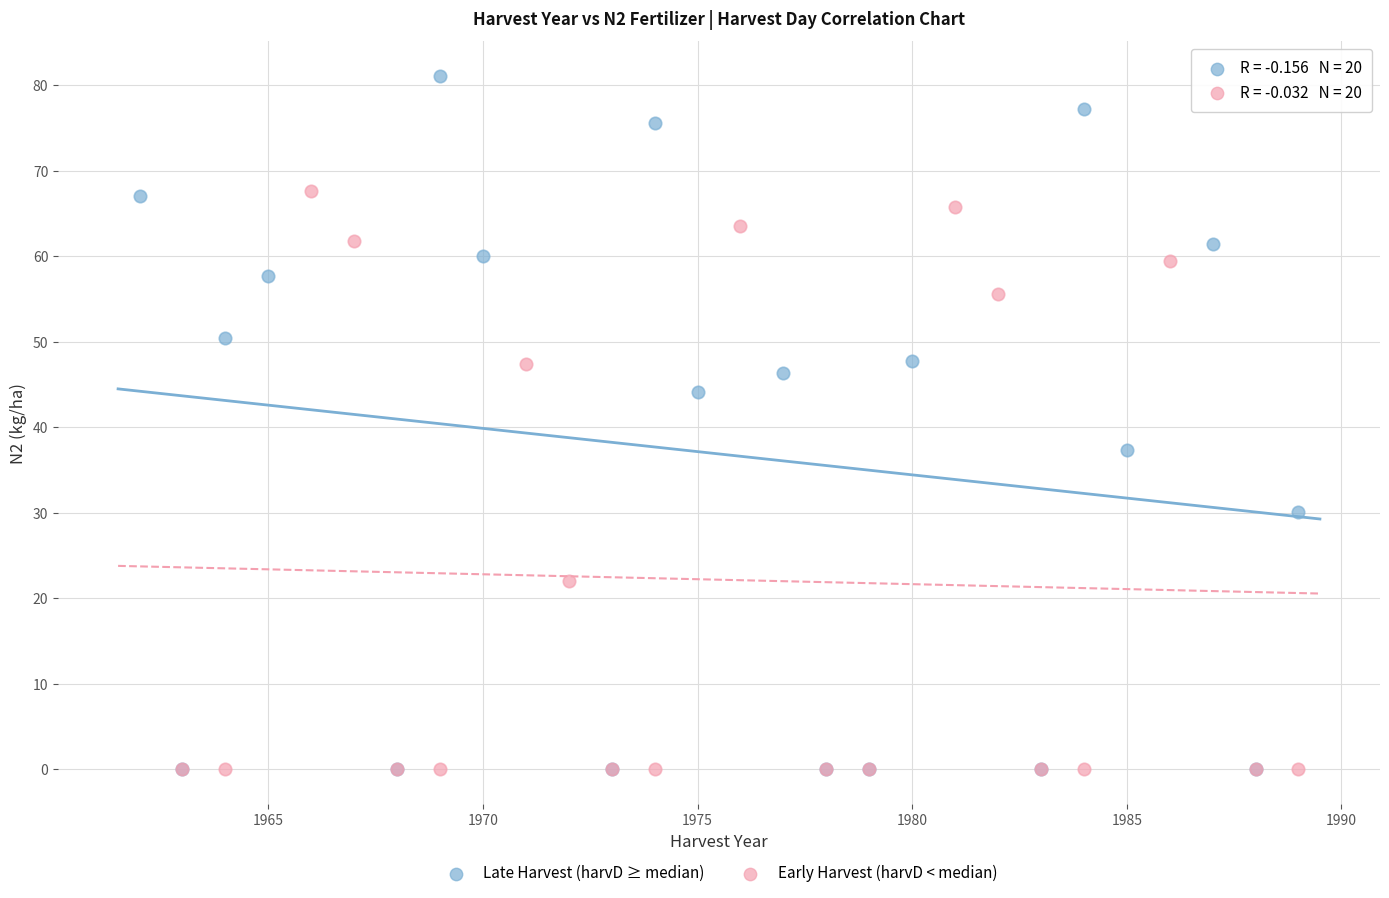

Which series reaches the maximum Y coordinate?

Late Harvest (harvD ≥ median)